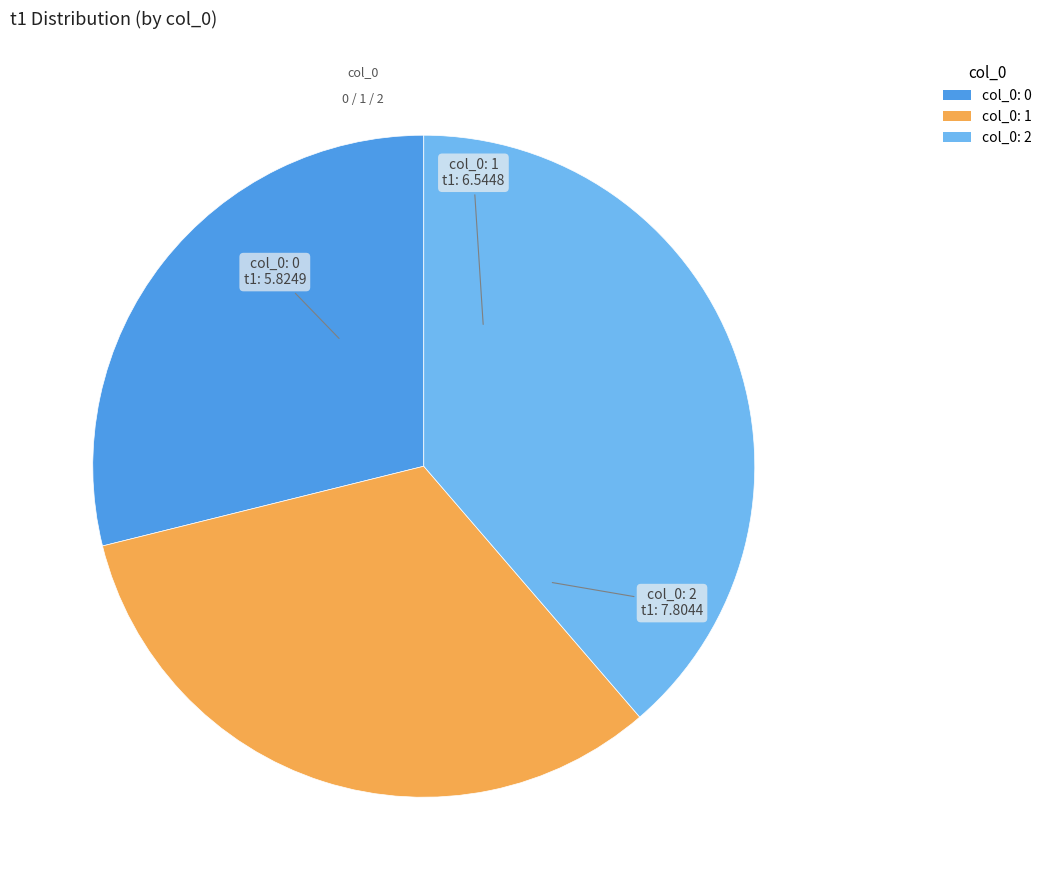

Combined, do col_0: 0 and col_0: 1 account for over 50%?

Yes